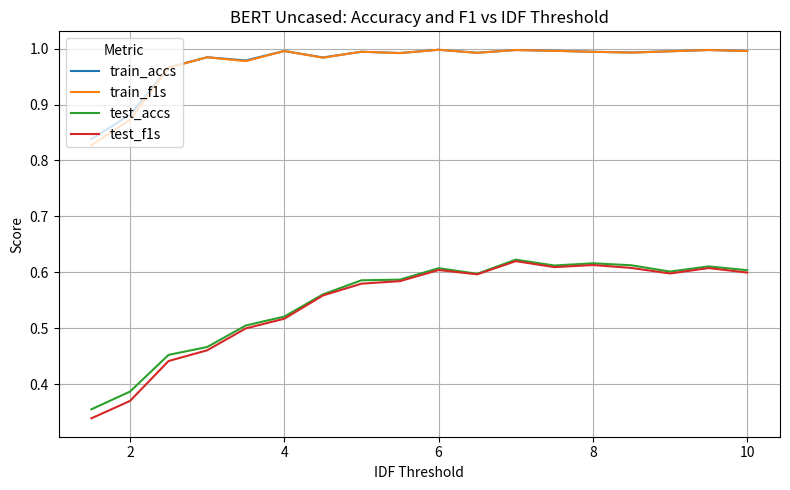

Which series has the largest range (max minus min)?

test_f1s